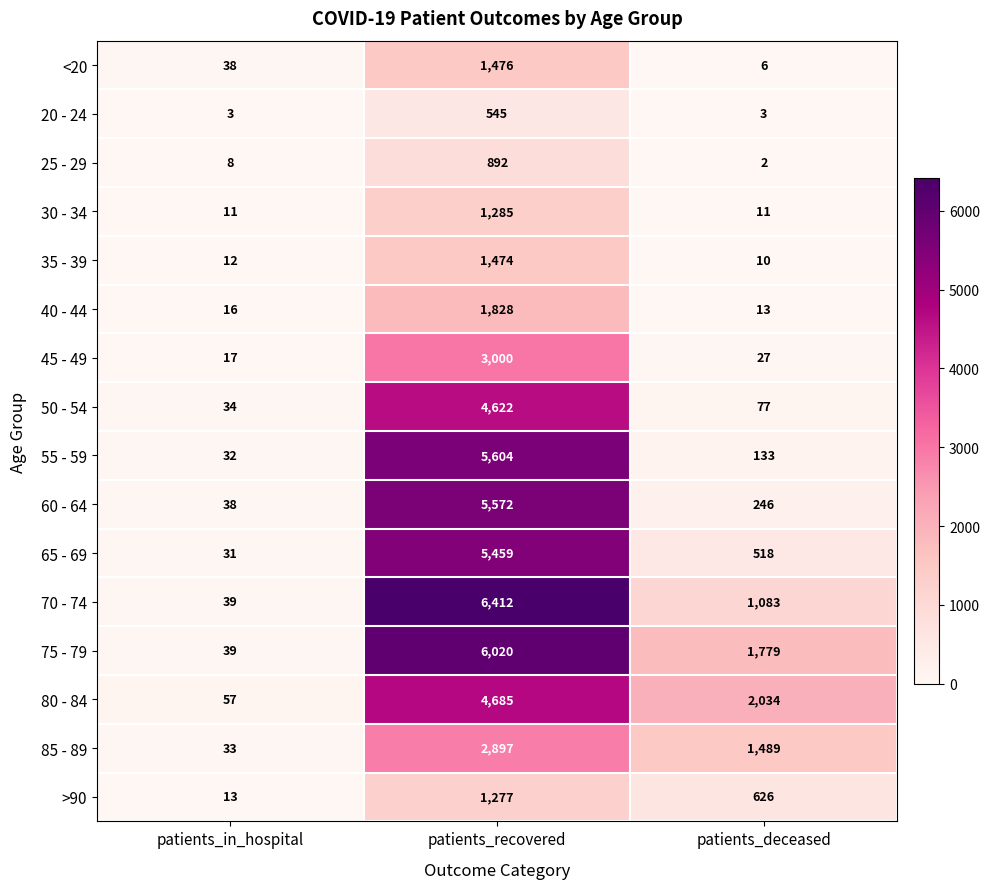

What is the difference between the maximum and minimum values in the 30 - 34 series?

1274